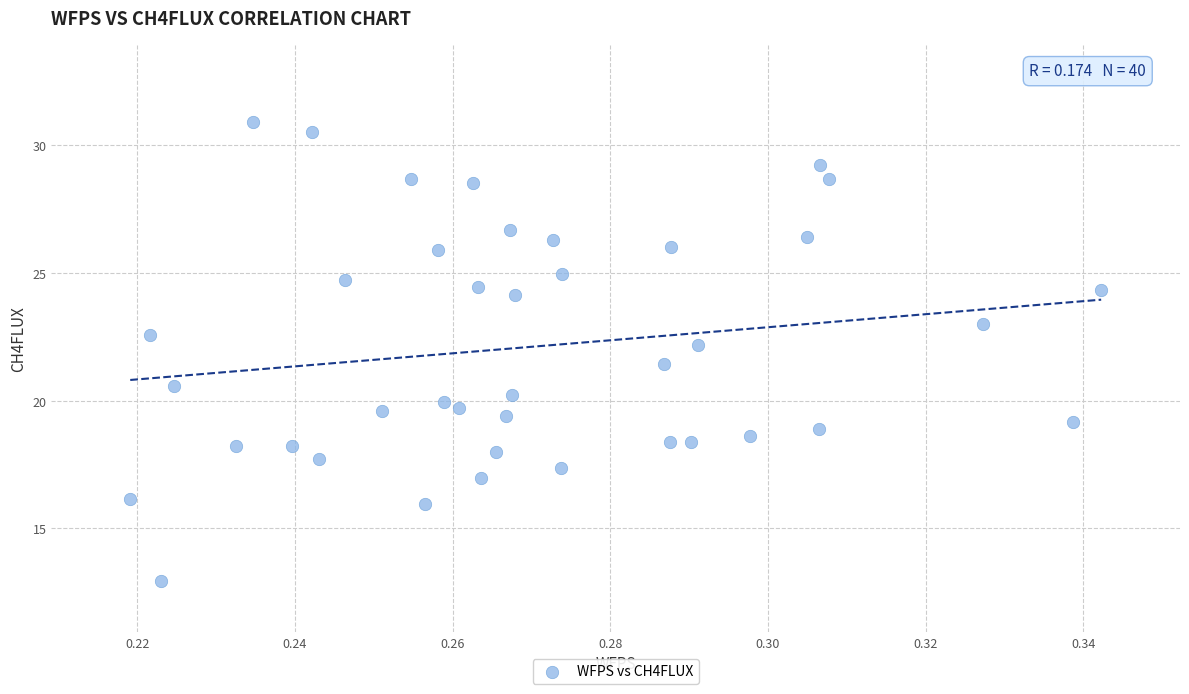

What is the range of Y values (max minus min)?

18.0